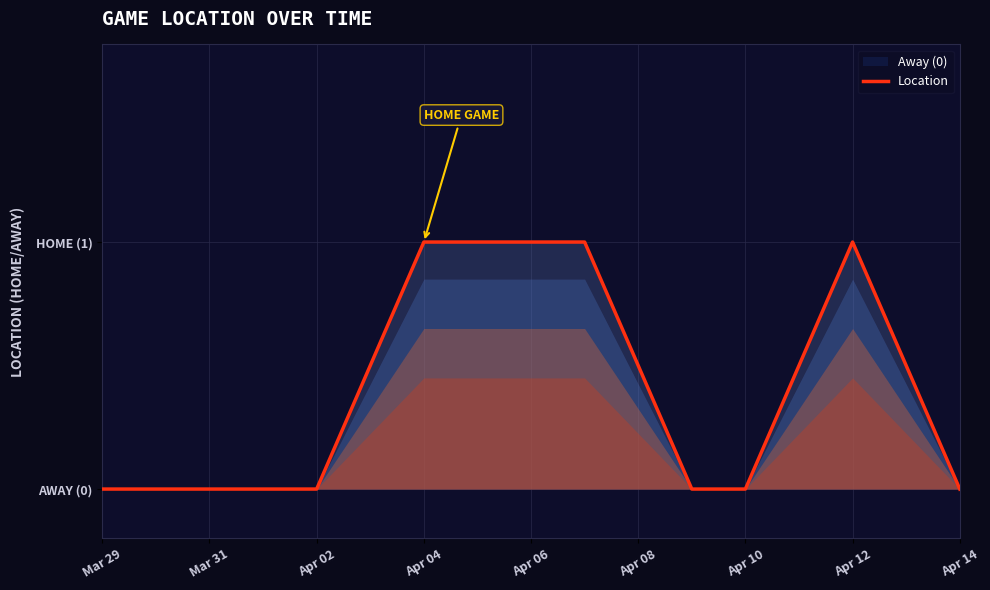

Which has a higher value, Mar 31 or Apr 12?

Apr 12